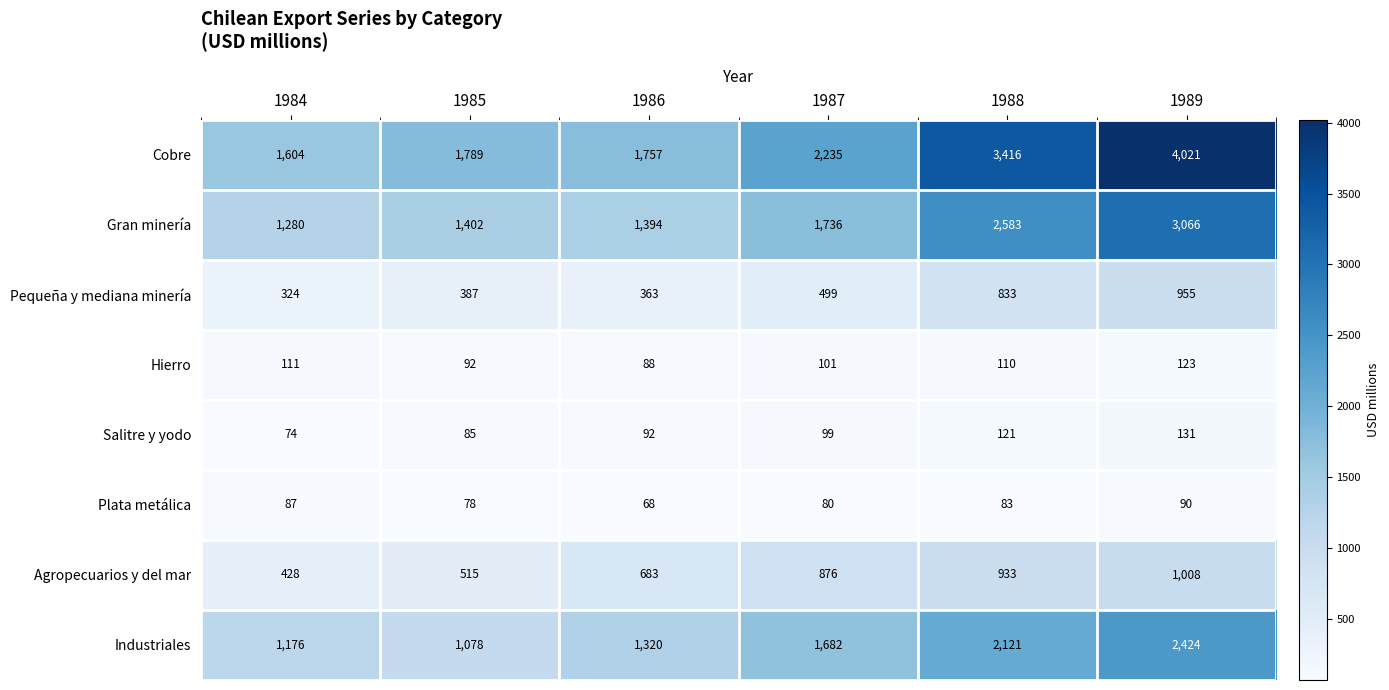

How many series are shown in this chart?

8